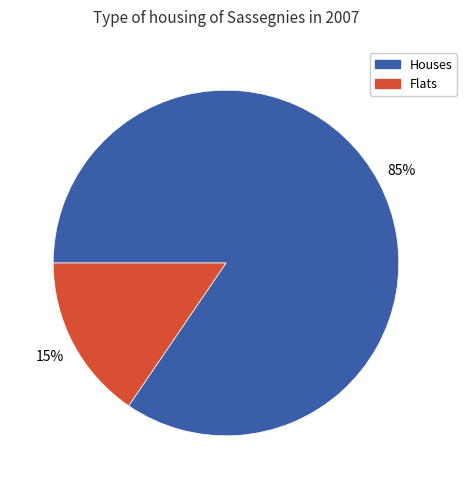

Rank the categories by value from highest to lowest.

Houses, Flats